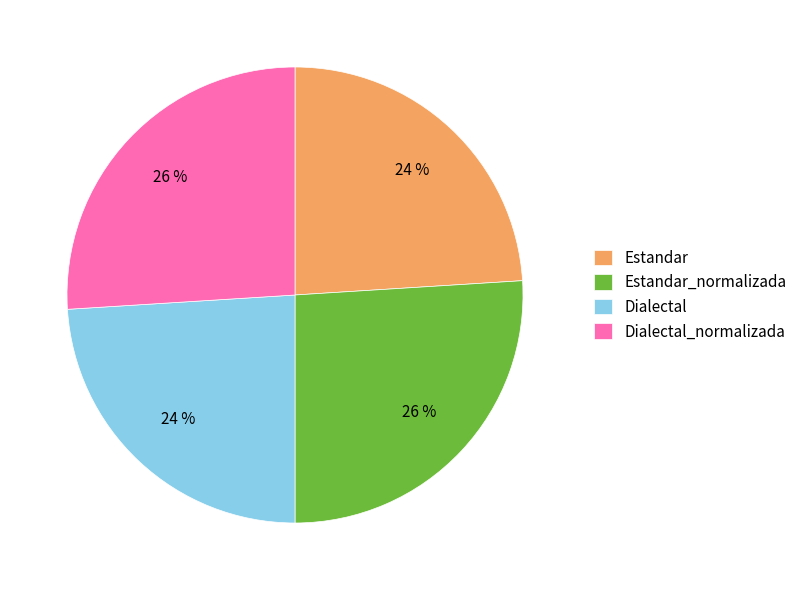

True or false: Dialectal accounts for 24% of the total.

True